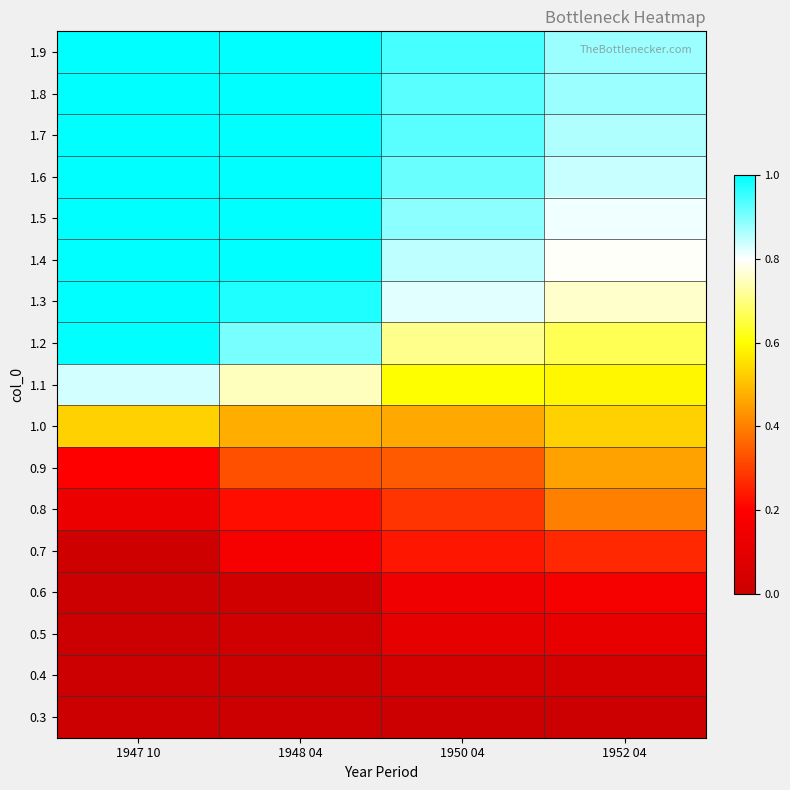

Reading right to left, what are all the values shown in this chart?

0.3: 1952 04=0.0	1950 04=0.0	1948 04=0.0	1947 10=0.0
0.4: 1952 04=0.0	1950 04=0.0	1948 04=0.0	1947 10=0.0
0.5: 1952 04=0.1	1950 04=0.1	1948 04=0.0	1947 10=0.0
0.6: 1952 04=0.2	1950 04=0.1	1948 04=0.0	1947 10=0.0
0.7: 1952 04=0.3	1950 04=0.2	1948 04=0.2	1947 10=0.0
0.8: 1952 04=0.4	1950 04=0.3	1948 04=0.2	1947 10=0.1
0.9: 1952 04=0.5	1950 04=0.3	1948 04=0.3	1947 10=0.2
1.0: 1952 04=0.5	1950 04=0.5	1948 04=0.5	1947 10=0.5
1.1: 1952 04=0.6	1950 04=0.6	1948 04=0.7	1947 10=0.8
1.2: 1952 04=0.7	1950 04=0.7	1948 04=0.9	1947 10=1.0
1.3: 1952 04=0.8	1950 04=0.8	1948 04=1.0	1947 10=1.0
1.4: 1952 04=0.8	1950 04=0.8	1948 04=1.0	1947 10=1.0
1.5: 1952 04=0.8	1950 04=0.9	1948 04=1.0	1947 10=1.0
1.6: 1952 04=0.8	1950 04=0.9	1948 04=1.0	1947 10=1.0
1.7: 1952 04=0.9	1950 04=0.9	1948 04=1.0	1947 10=1.0
1.8: 1952 04=0.9	1950 04=0.9	1948 04=1.0	1947 10=1.0
1.9: 1952 04=0.9	1950 04=0.9	1948 04=1.0	1947 10=1.0